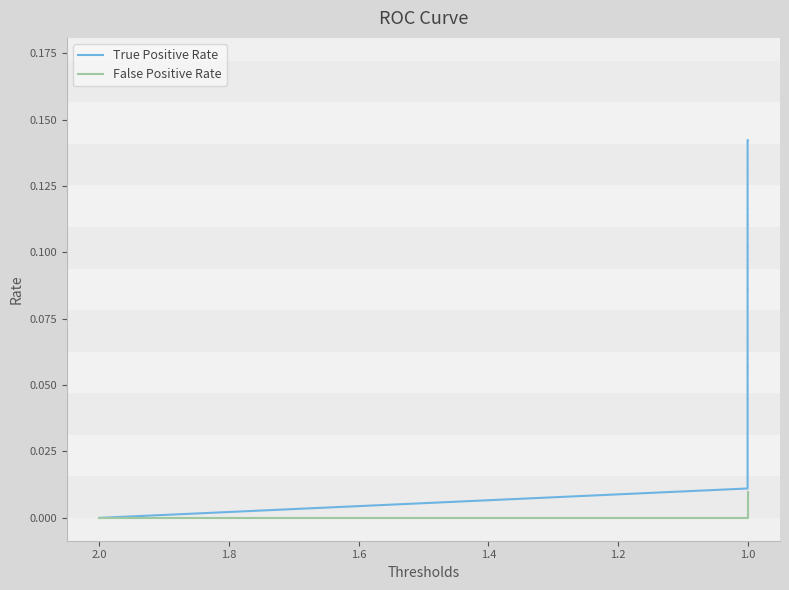

The value of False Positive Rate at 1.0 is 0.0. True or false?

False